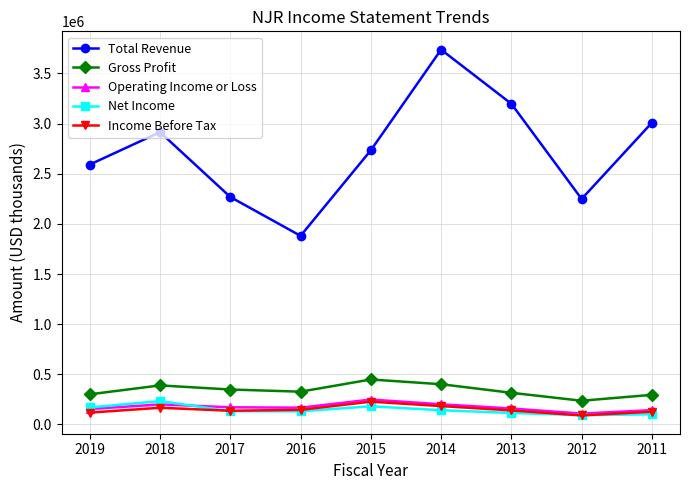

True or false: Gross Profit and Operating Income or Loss cross at least once.

False